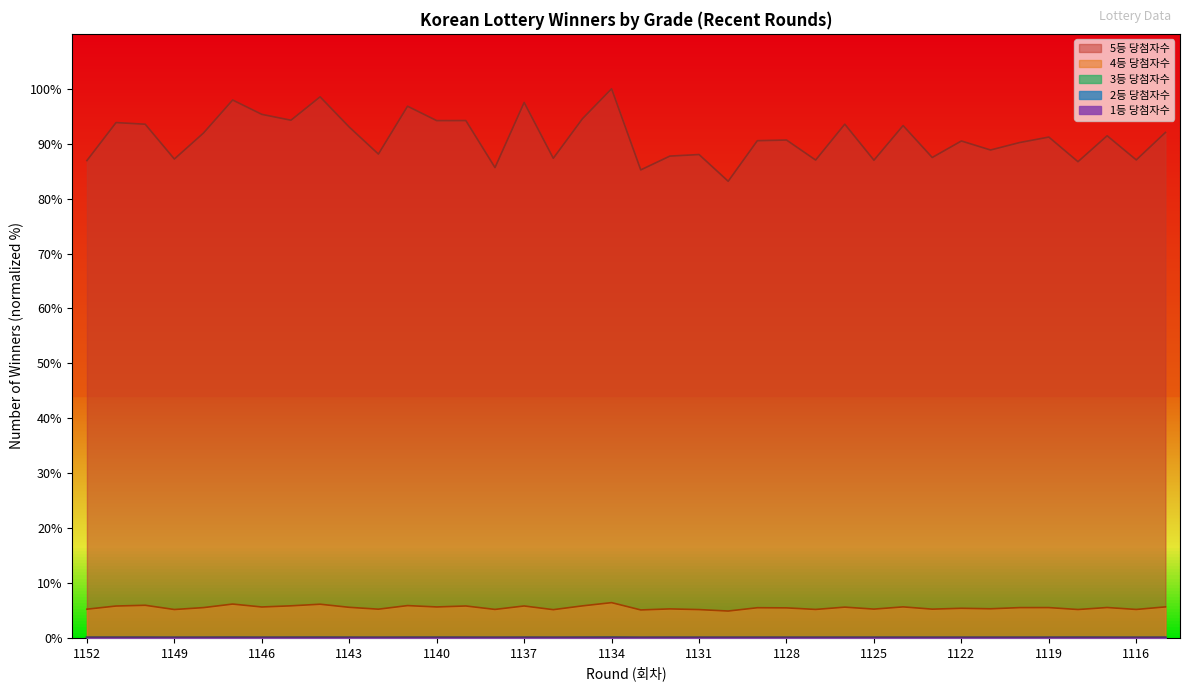

At which label is 5등 당첨자수 closest to 91?

1119